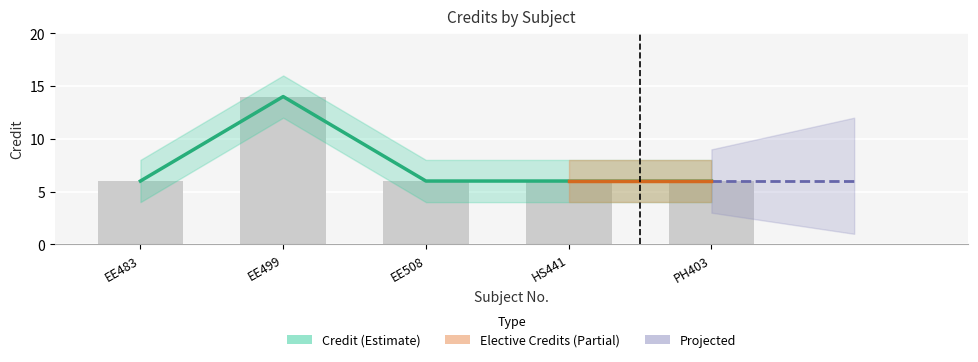

What is the difference between the maximum and minimum values?

8